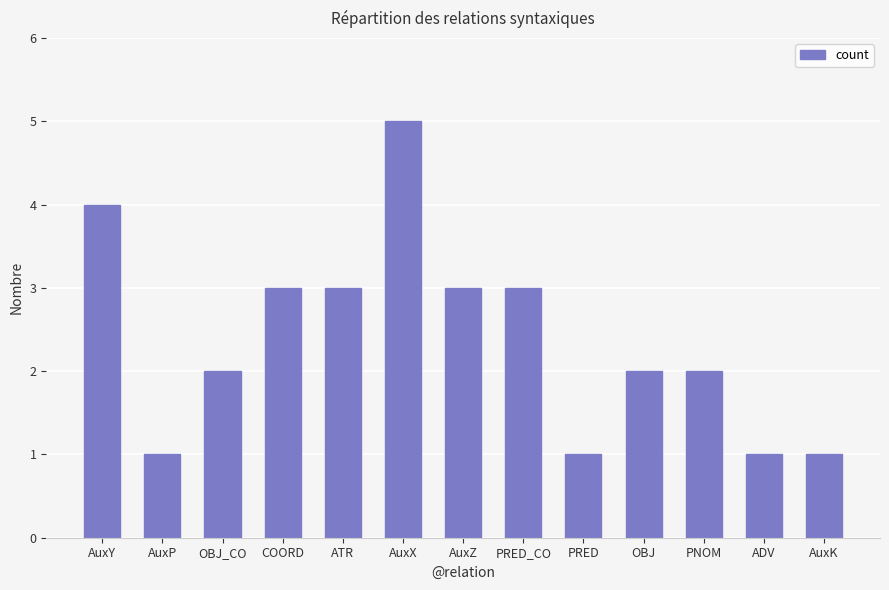

What is the sum of all values?

31